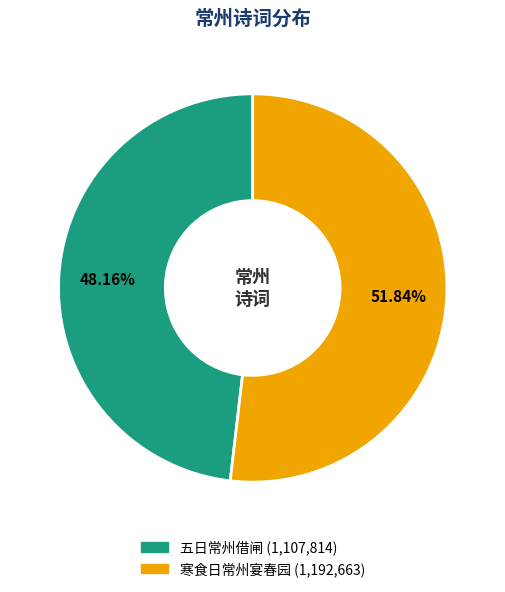

Does any single category account for the majority?

Yes